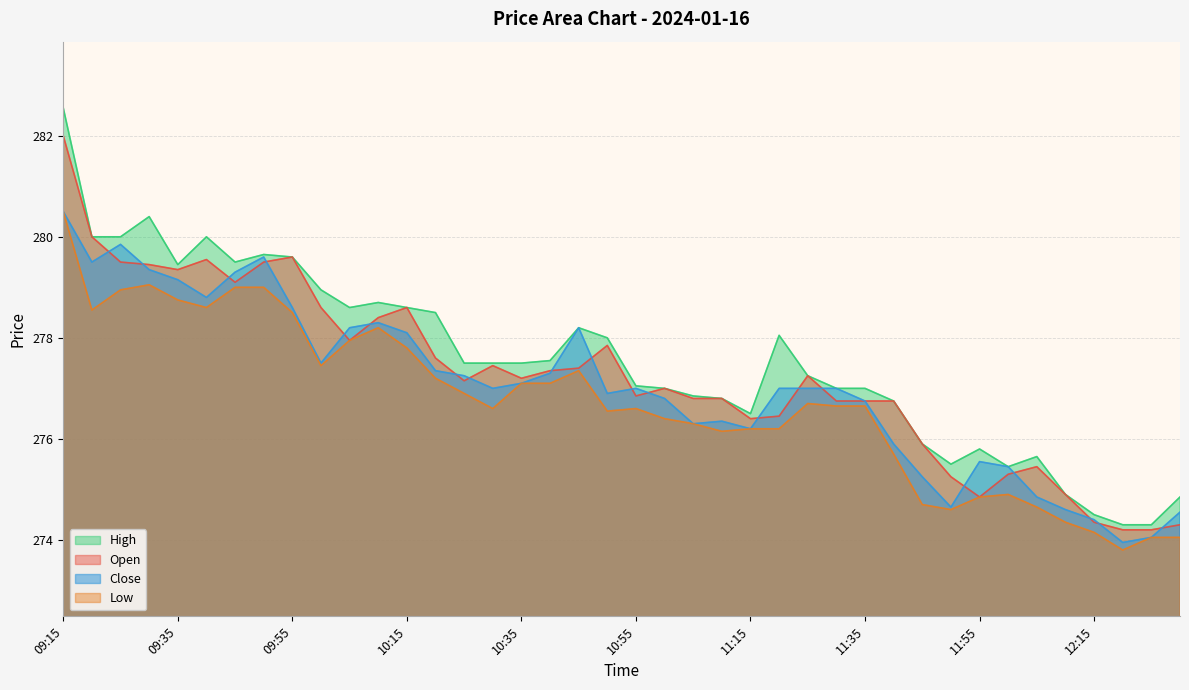

How many series are shown in this chart?

4